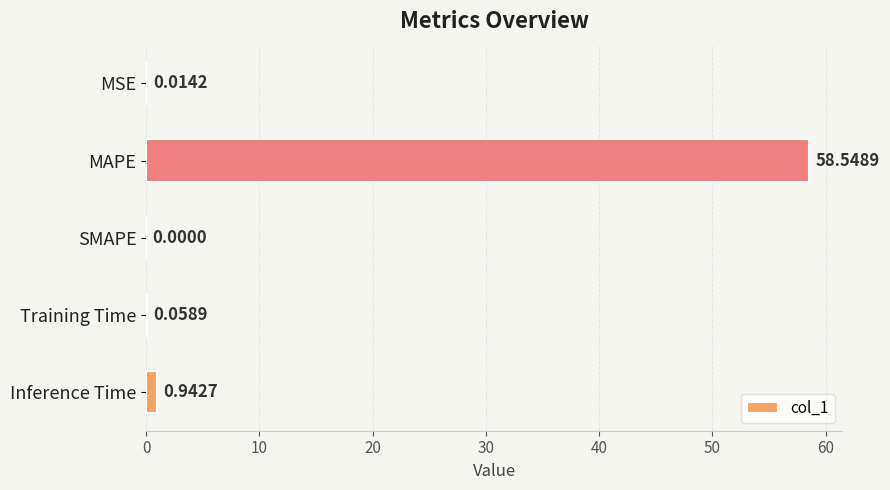

Where is the data nearest to the value 29?

Inference Time